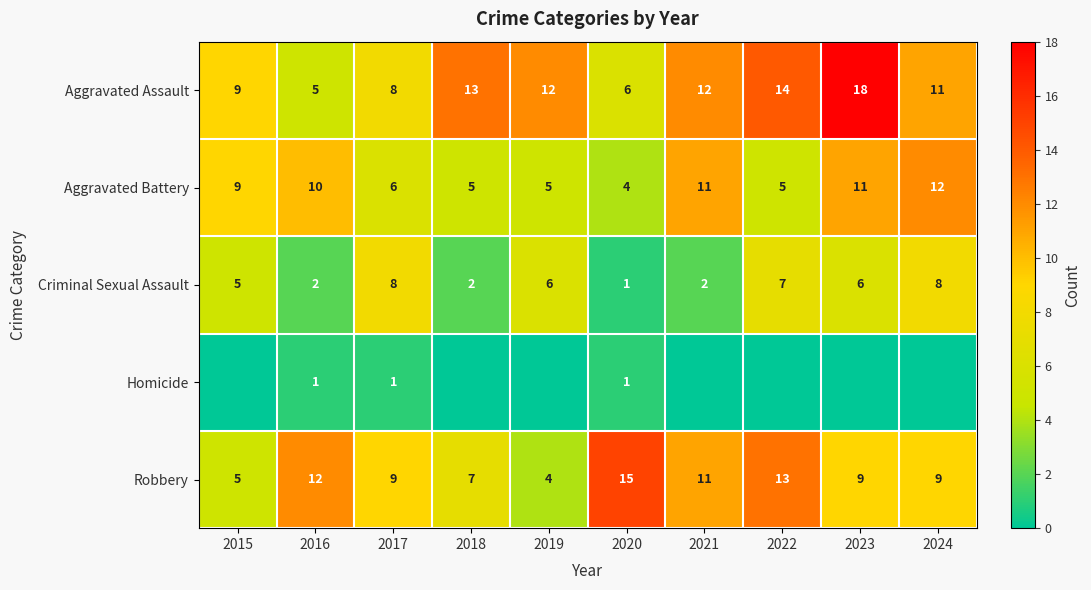

Which series changed the most between 2016 and 2017?

Criminal Sexual Assault